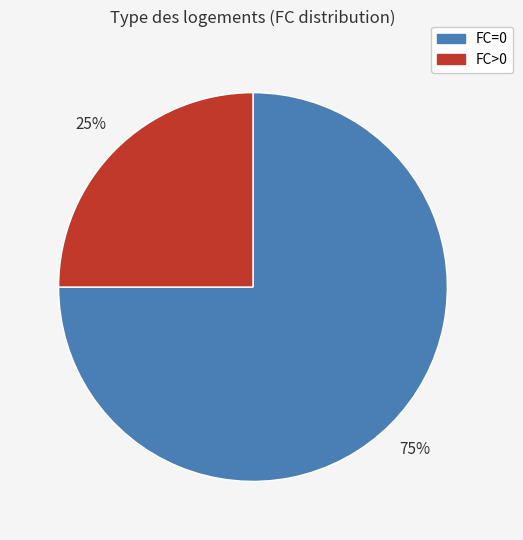

To the nearest percent, what is the difference between the largest and smallest slice percentages?

50%